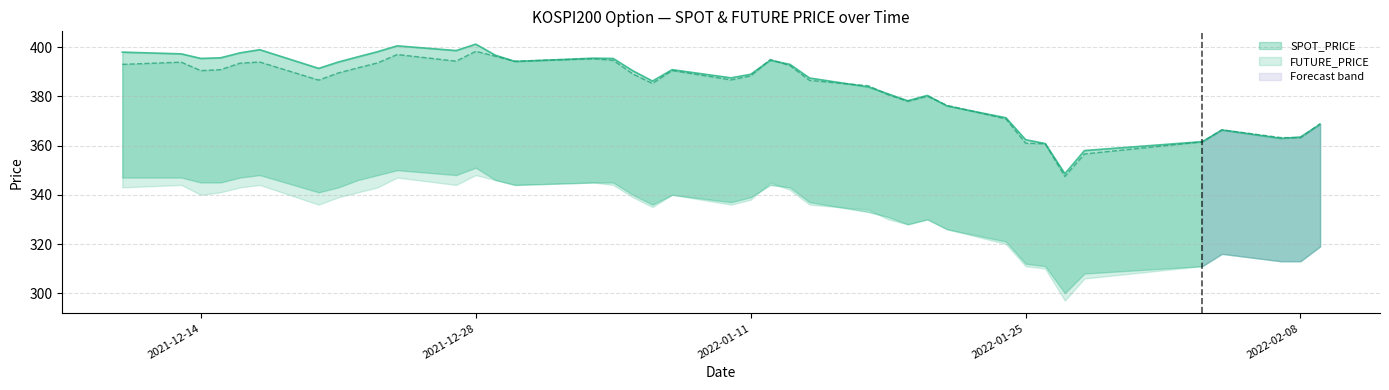

True or false: FUTURE_PRICE has more than 1 points higher than both neighbors.

True